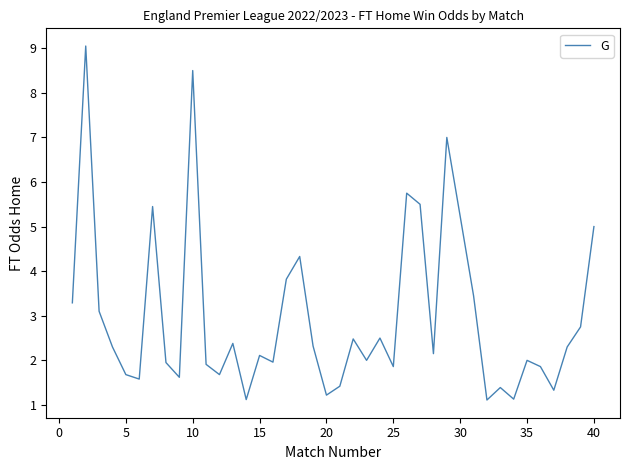

What is the difference between the maximum and minimum values?

7.9